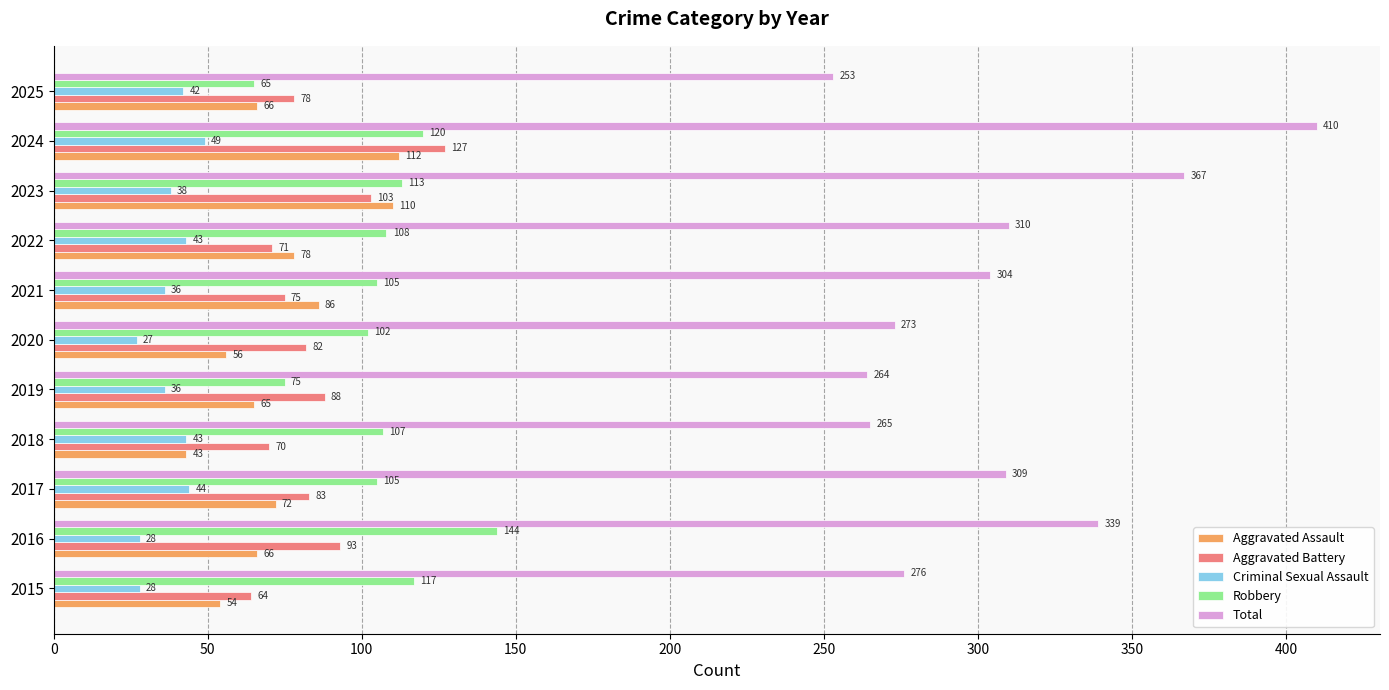

At which label is Criminal Sexual Assault closest to 38?

2023